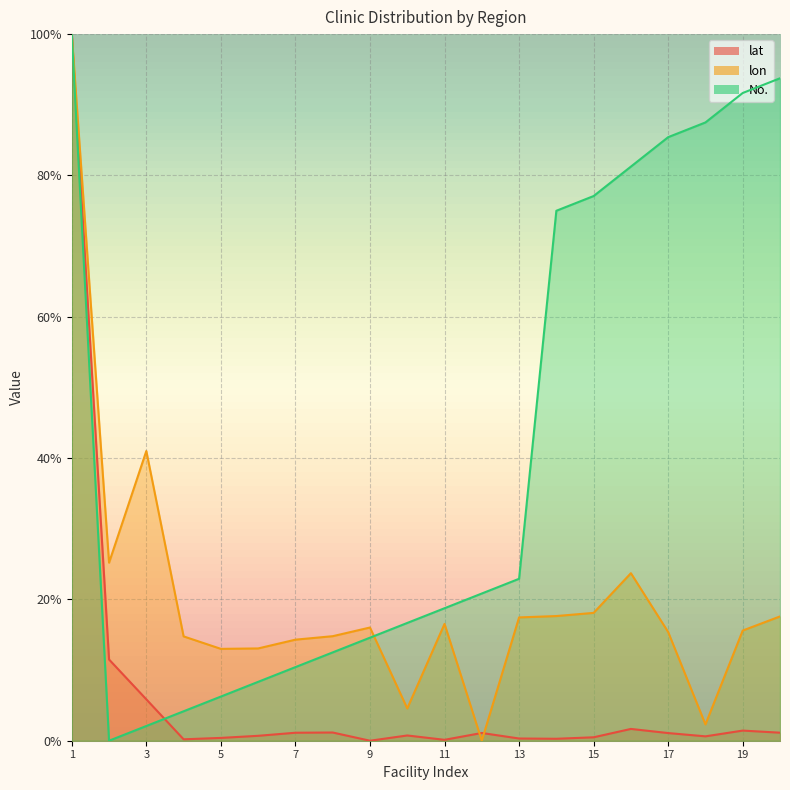

How many lines are shown in the chart?

3